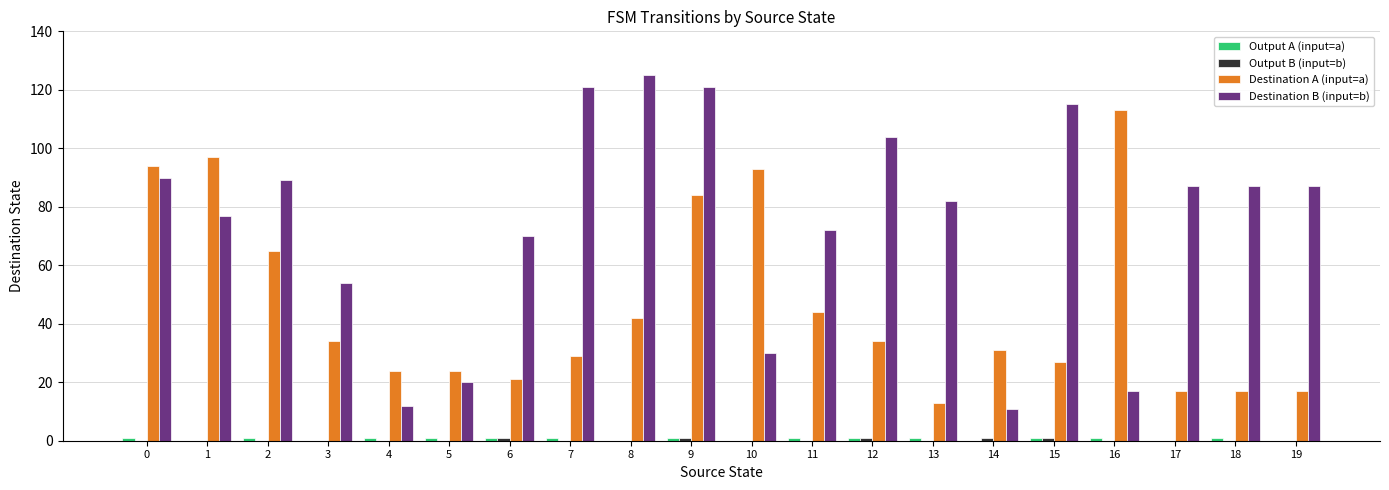

Which series has the widest spread of values?

Destination B (input=b)